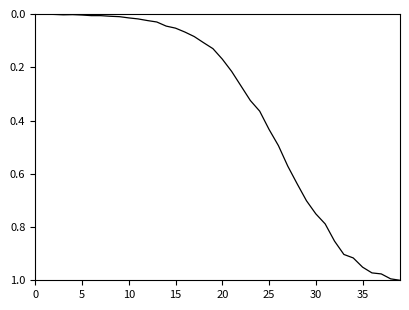

Does the chart display data point markers on the line(s)?

No